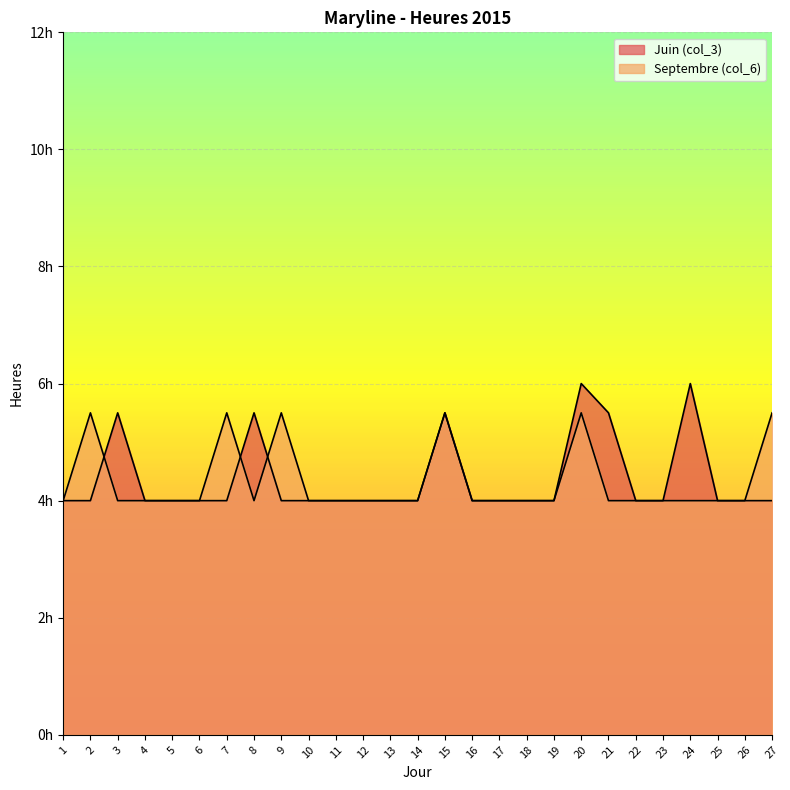

Reading left to right, list all the values displayed in this chart.

Juin (col_3): 4.0	4.0	5.5	4.0	4.0	4.0	4.0	5.5	4.0	4.0	4.0	4.0	4.0	4.0	5.5	4.0	4.0	4.0	4.0	6.0	5.5	4.0	4.0	6.0	4.0	4.0	4.0
Septembre (col_6): 4.0	5.5	4.0	4.0	4.0	4.0	5.5	4.0	5.5	4.0	4.0	4.0	4.0	4.0	5.5	4.0	4.0	4.0	4.0	5.5	4.0	4.0	4.0	4.0	4.0	4.0	5.5